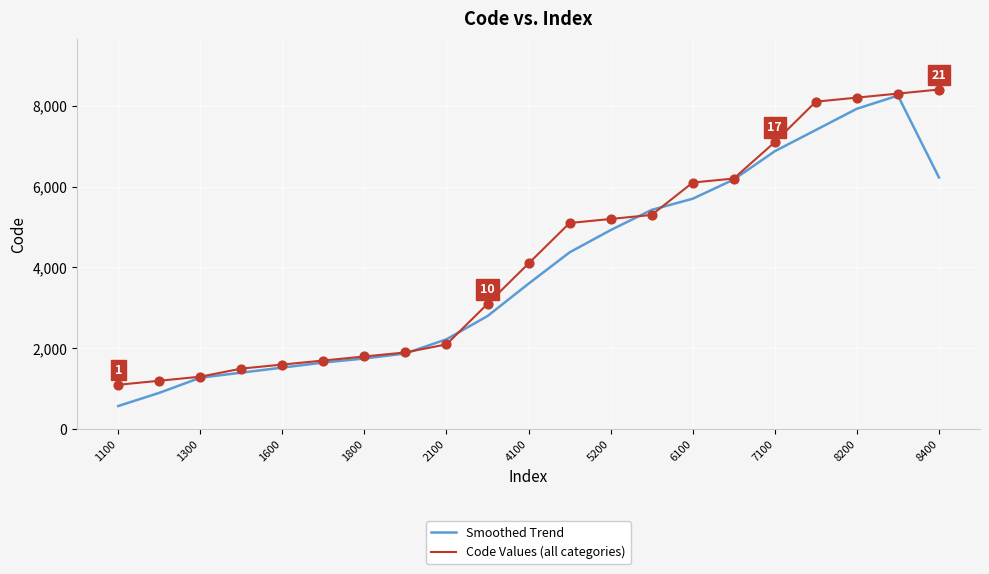

What are all the series names shown in the legend?

Smoothed Trend, Code Values (all categories)